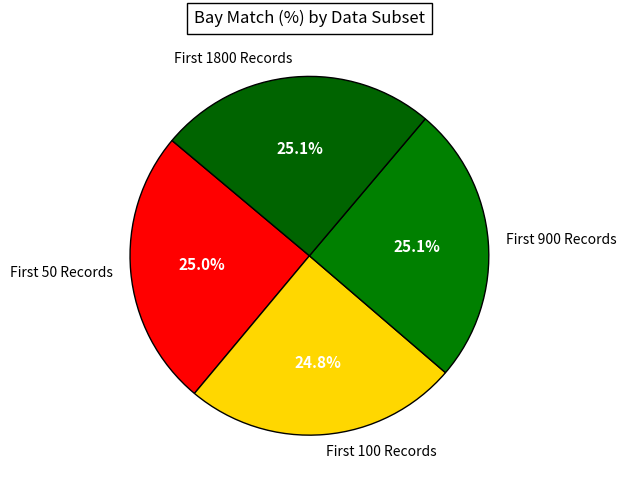

Does any single category account for the majority?

No